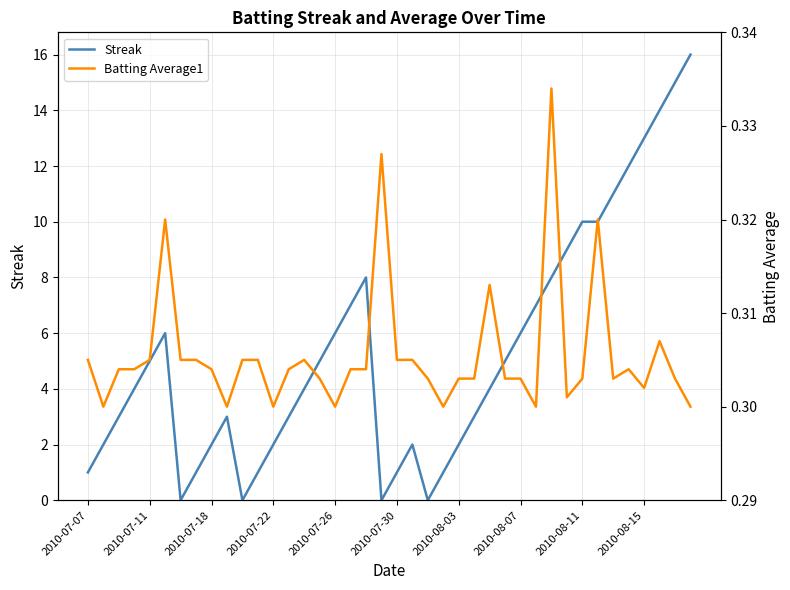

True or false: Batting Average1 has more than 0 points higher than both neighbors.

True